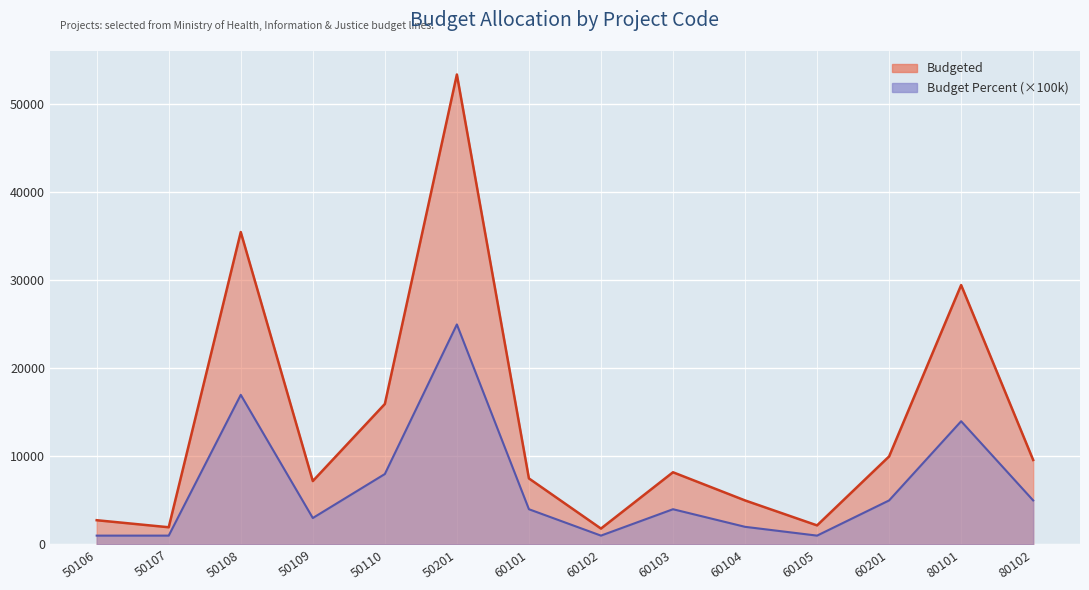

The Budgeted series shows 7500.0 at 60101. True or false?

True